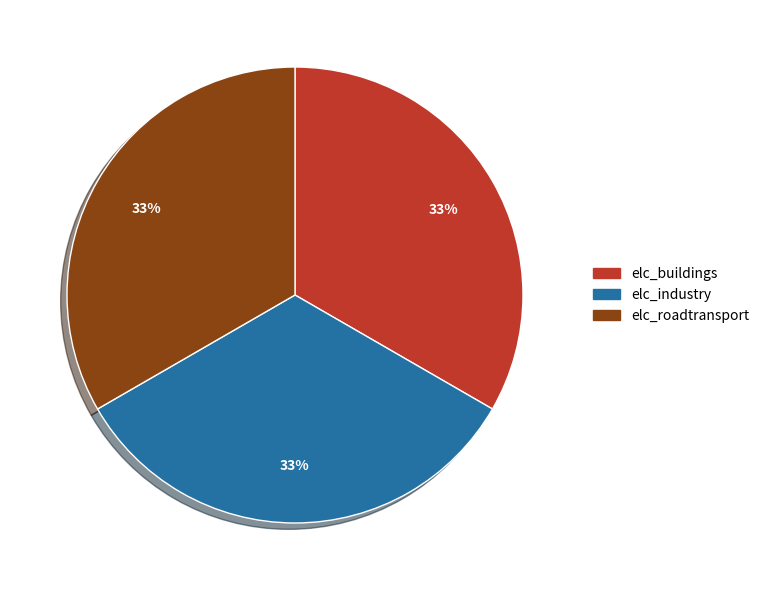

To the nearest percent, what is the average slice percentage?

33%